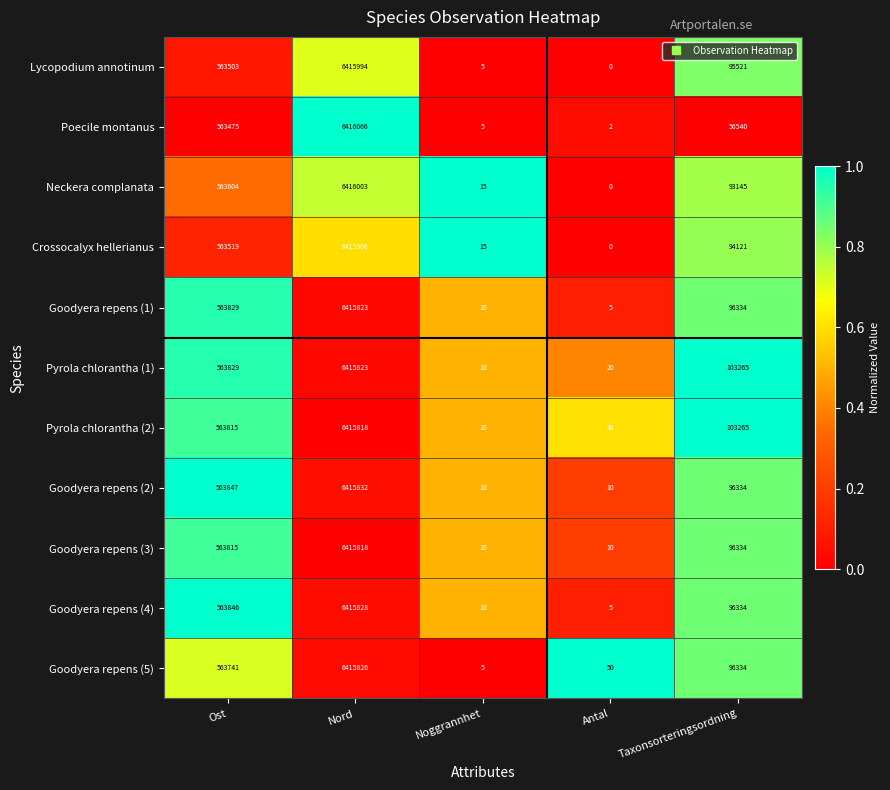

What is the average value of the Goodyera repens (4) series?

1415205